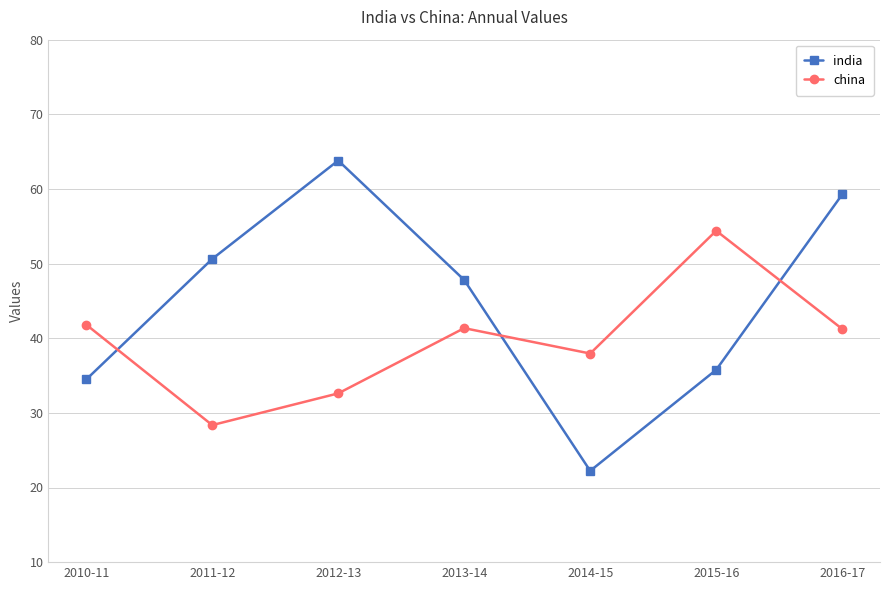

Where is the first local maximum for india?

2012-13